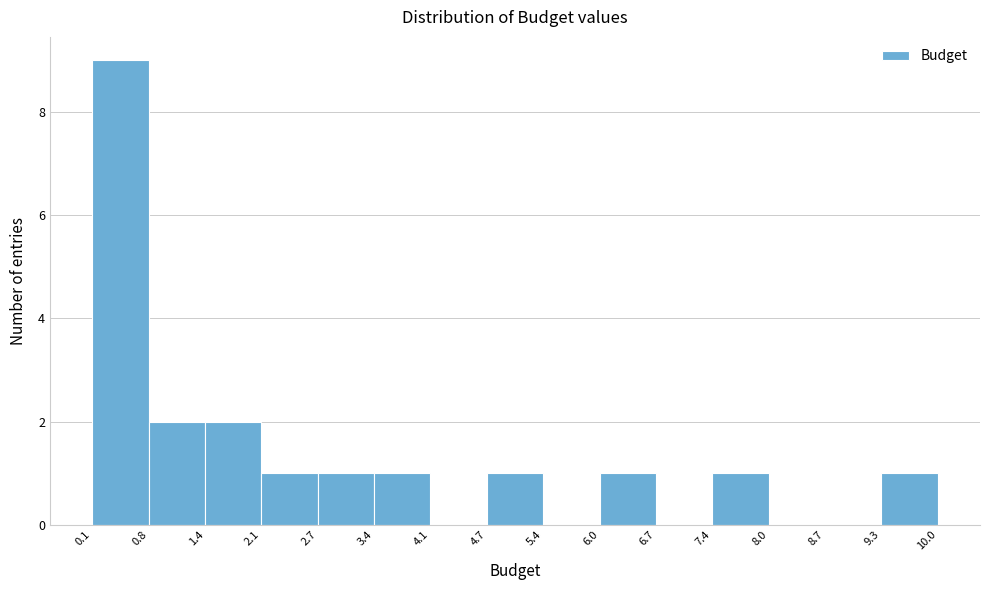

Reading left to right, transcribe this chart: for each bar, give the range it covers on the x-axis and its height. The values are not printed on the chart, so give them approximately, as read against the axis.

0.1 to 0.8: 9
0.8 to 1.4: 2
1.4 to 2.1: 2
2.1 to 2.7: 1
2.7 to 3.4: 1
3.4 to 4.1: 1
4.1 to 4.7: 0
4.7 to 5.4: 1
5.4 to 6.0: 0
6.0 to 6.7: 1
6.7 to 7.4: 0
7.4 to 8.0: 1
8.0 to 8.7: 0
8.7 to 9.3: 0
9.3 to 10.0: 1